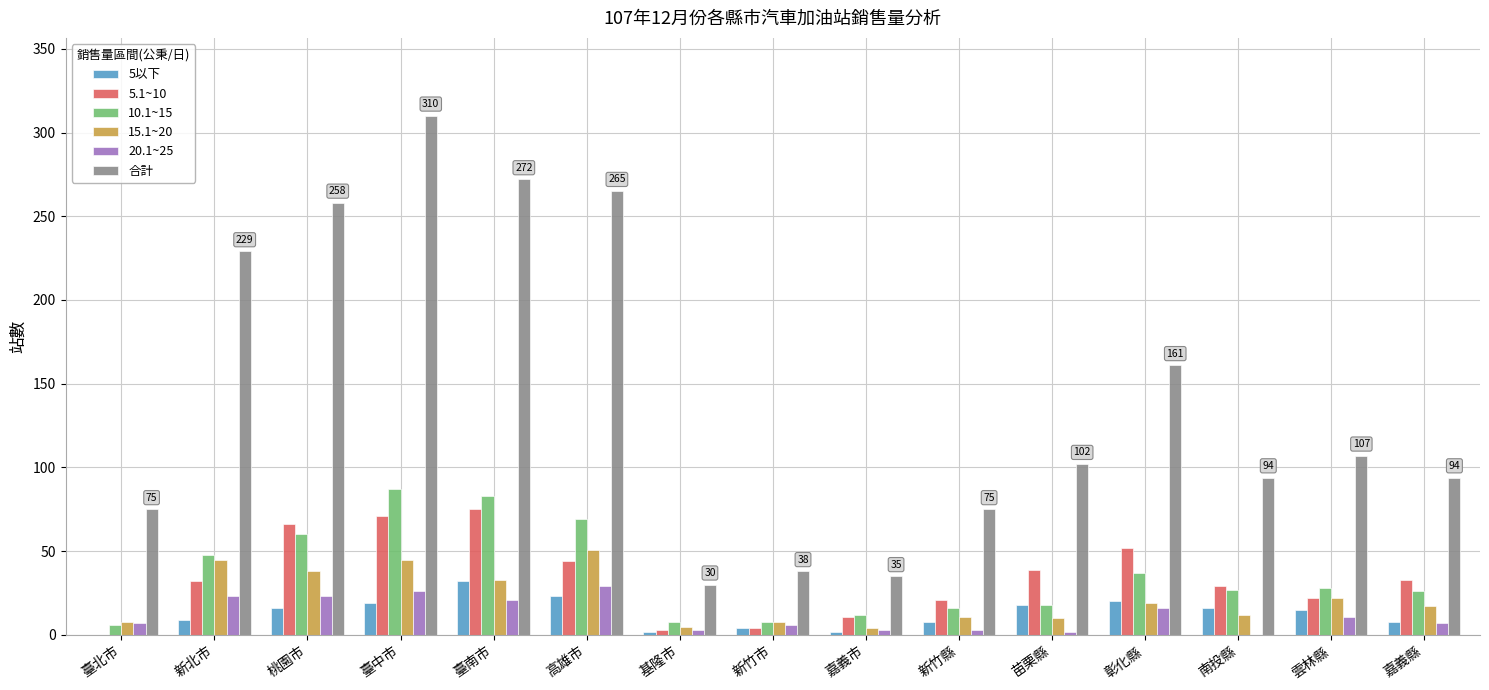

Is it true that 合計 equals 33 at 新竹縣?

False